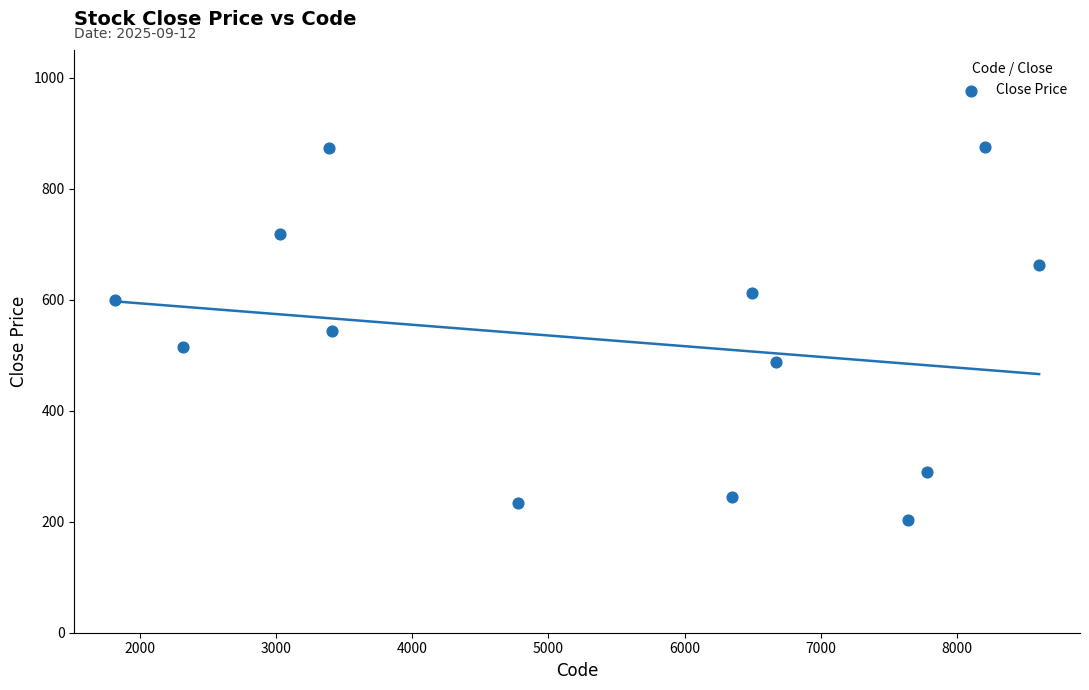

What is the range of Y values (max minus min)?

672